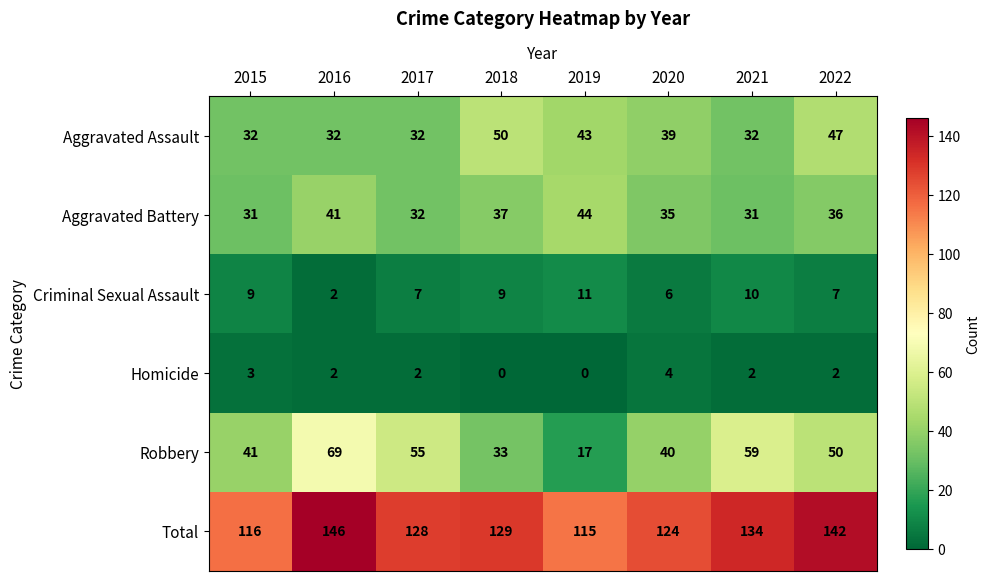

Rank the series at 2022 from lowest to highest value.

Homicide, Criminal Sexual Assault, Aggravated Battery, Aggravated Assault, Robbery, Total